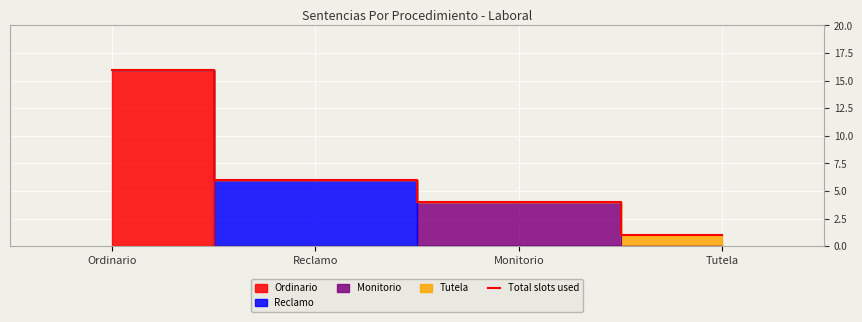

Approximately how many times larger is the value at Ordinario compared to Tutela?

16.0